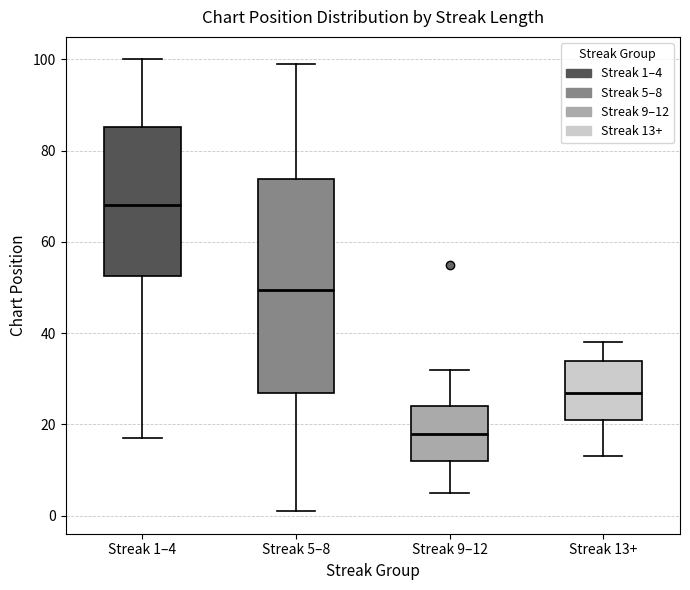

Which box is the tallest, from its lower edge to its upper edge?

Streak 5–8